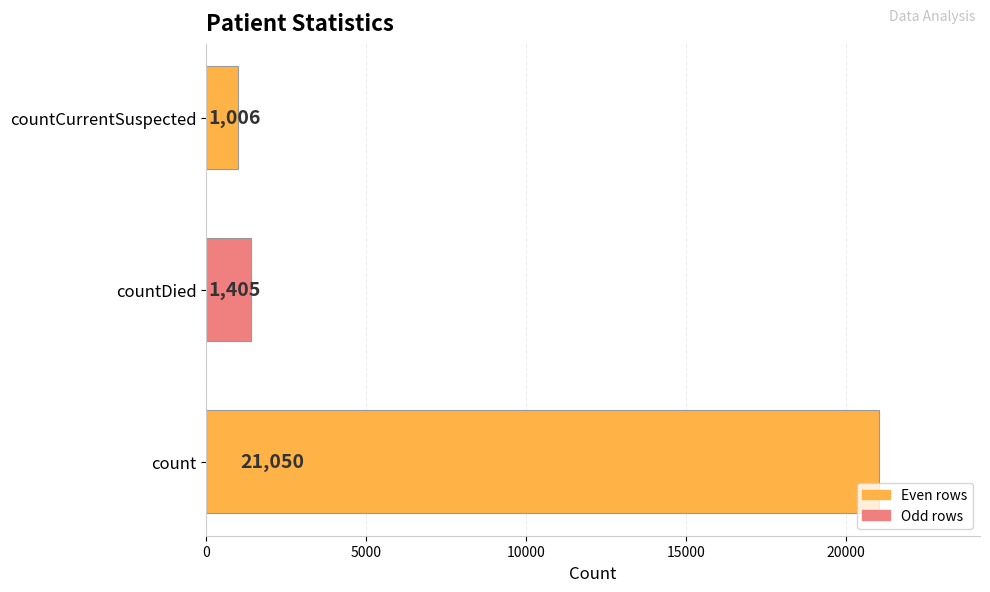

How many series are shown in this chart?

1